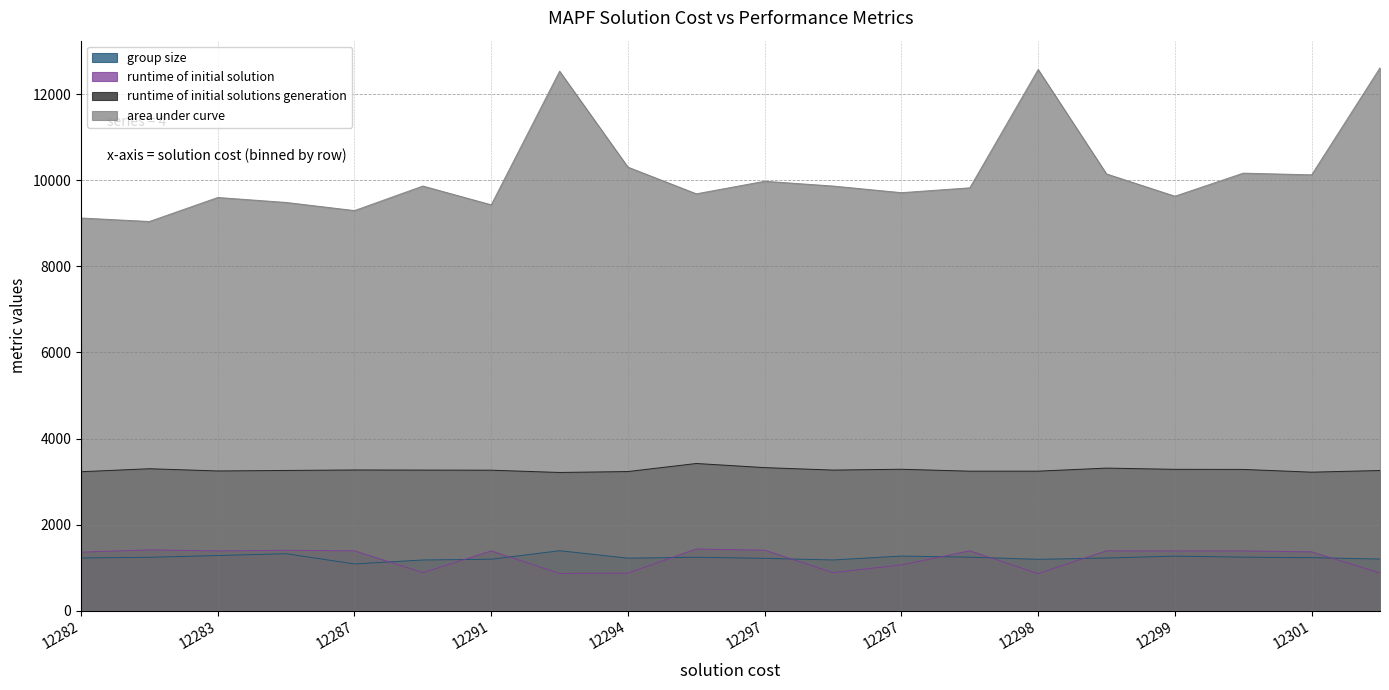

How many lines are shown in the chart?

4